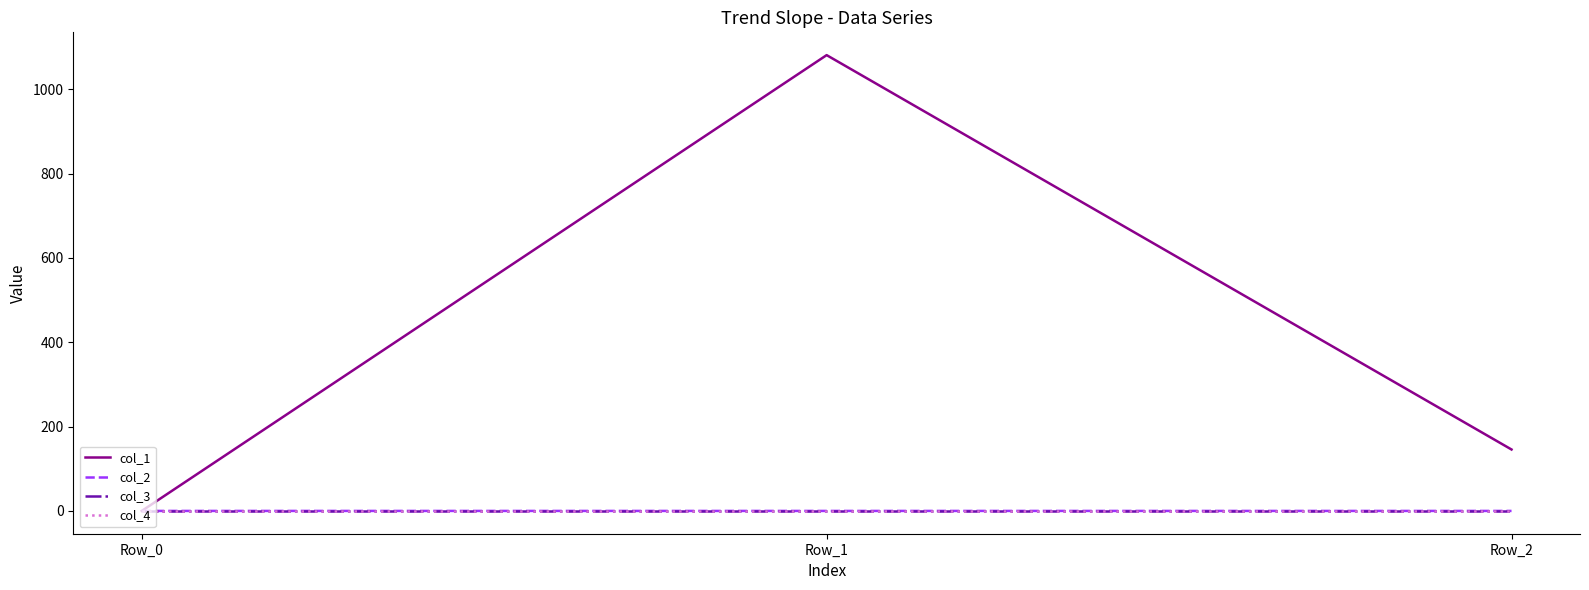

What is the difference between the maximum and minimum values in the col_1 series?

1081.0